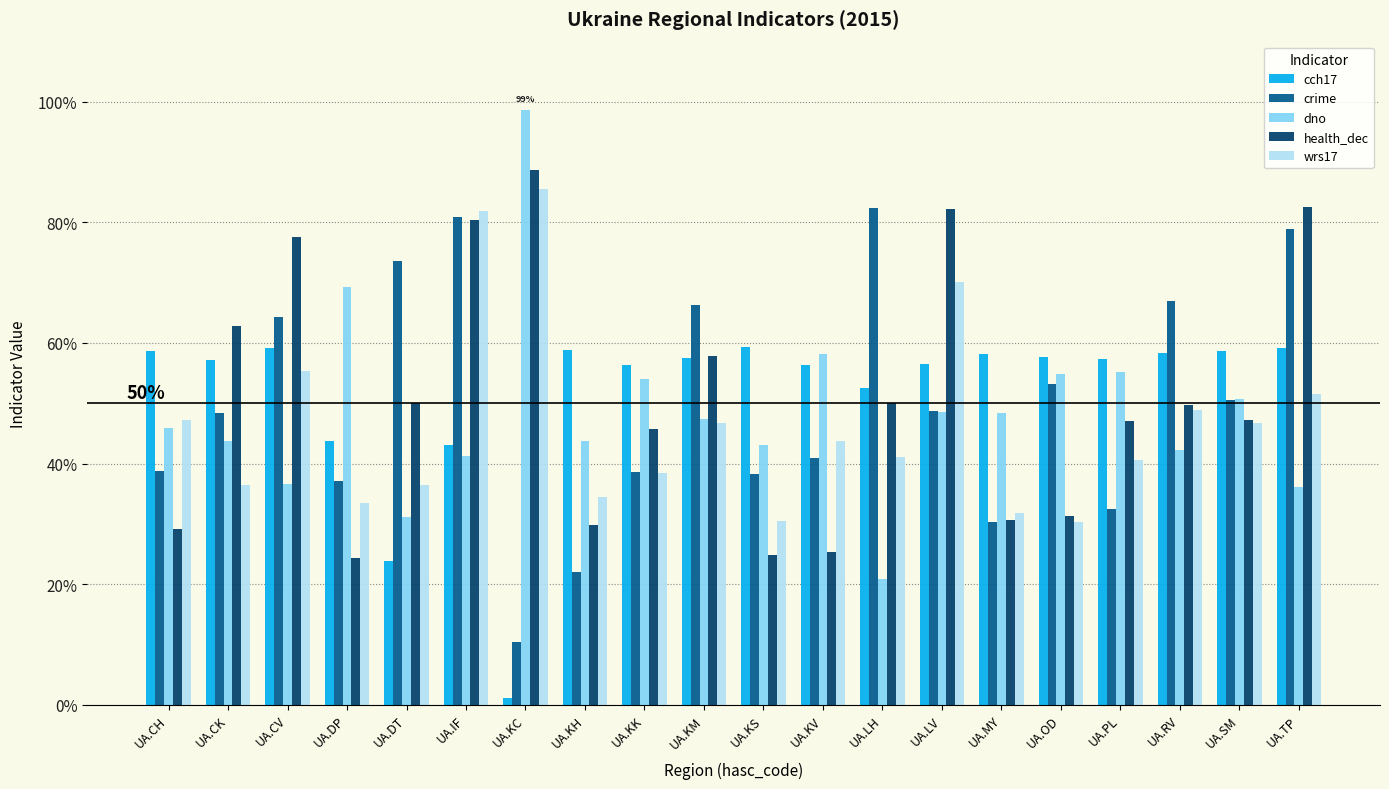

At which label is crime closest to 0?

UA.KC